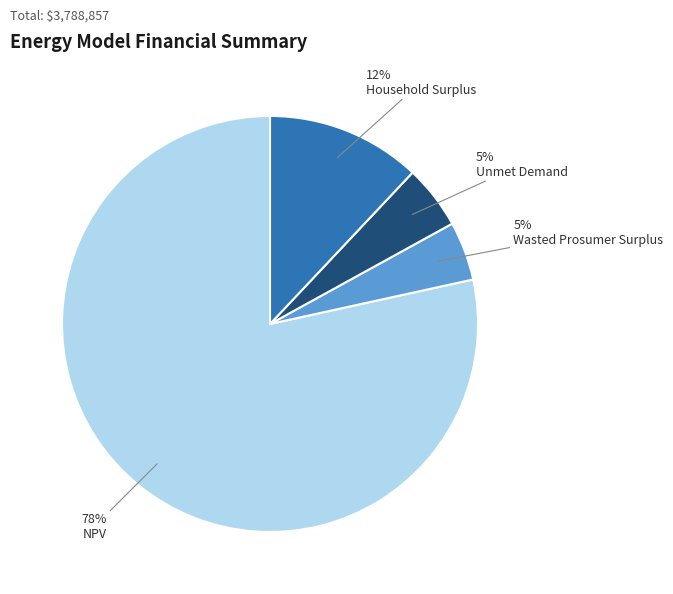

To the nearest percent, what portion does Wasted Prosumer Surplus represent?

5%